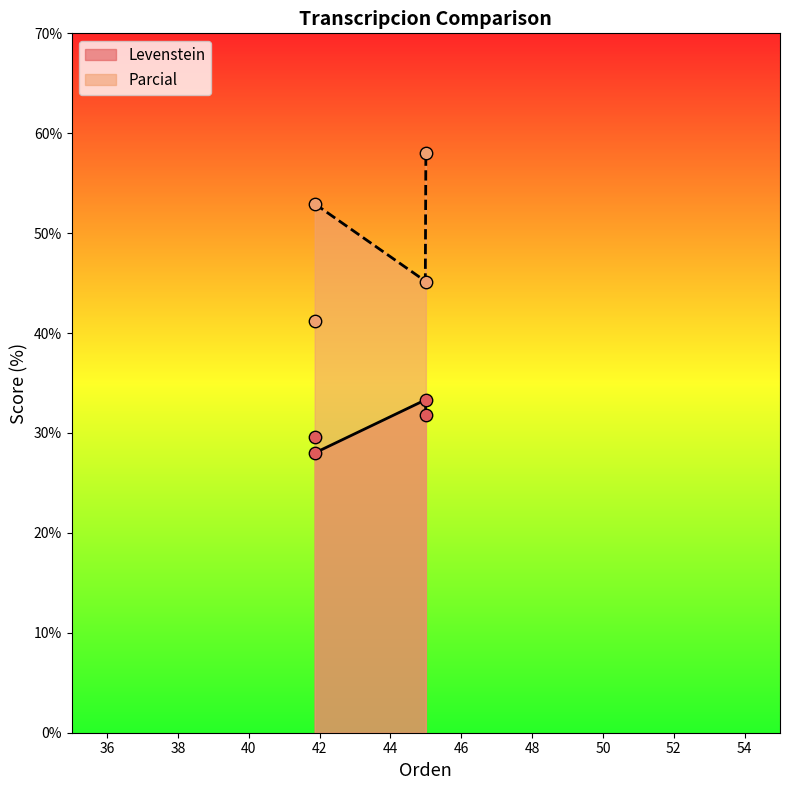

Is the value of Parcial at Estandar_normalizada greater than the value of Levenstein at Estandar?

Yes